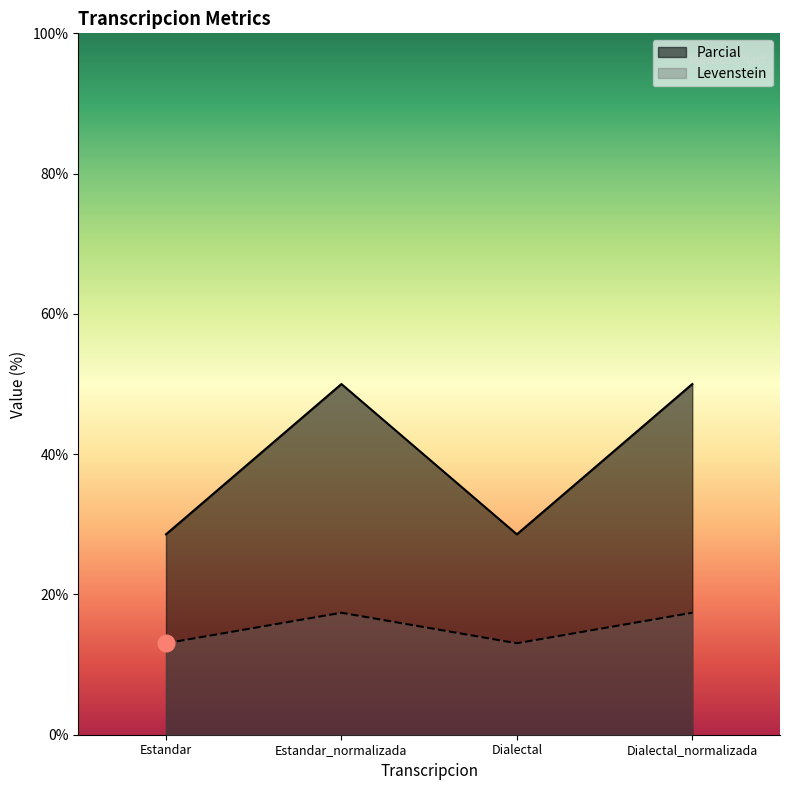

True or false: Levenstein has a value of 10.7 at Dialectal_normalizada.

False